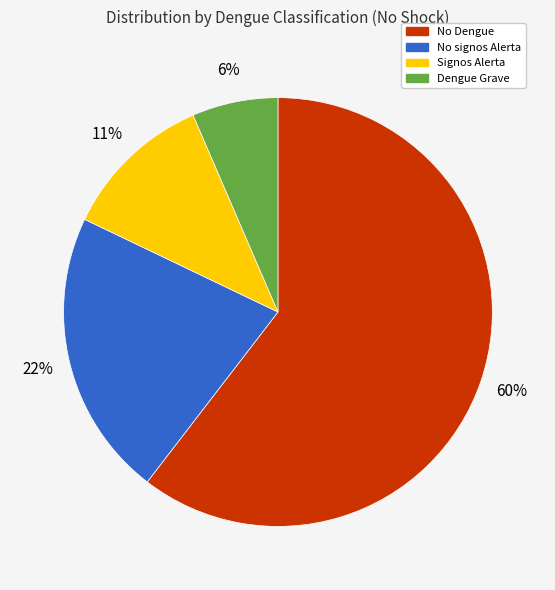

Which category has the smallest portion of the pie?

Dengue Grave